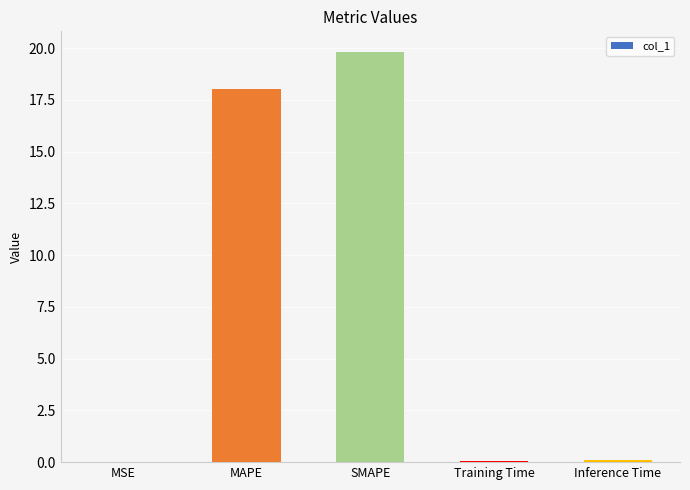

At which category does the chart reach its peak across all series?

SMAPE